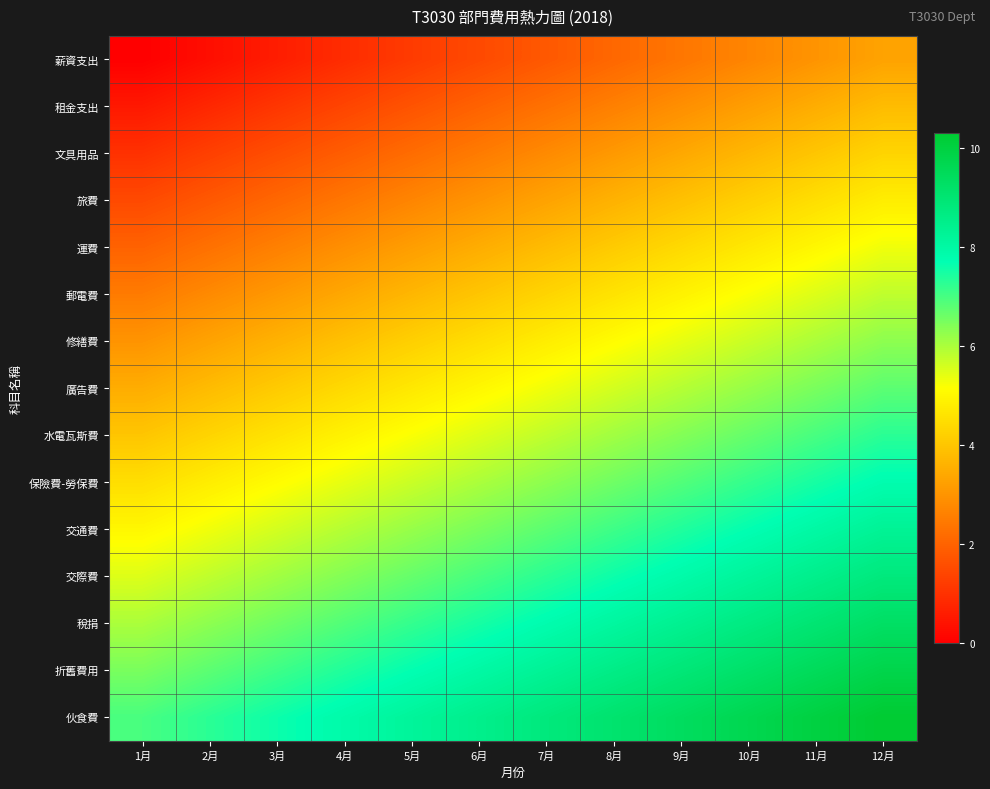

Reading left to right, transcribe all the data shown in this chart.

薪資支出: 1月=0.0	2月=0.3	3月=0.6	4月=0.9	5月=1.2	6月=1.5	7月=1.8	8月=2.1	9月=2.4	10月=2.7	11月=3.0	12月=3.3
租金支出: 1月=0.5	2月=0.8	3月=1.1	4月=1.4	5月=1.7	6月=2.0	7月=2.3	8月=2.6	9月=2.9	10月=3.2	11月=3.5	12月=3.8
文具用品: 1月=1.0	2月=1.3	3月=1.6	4月=1.9	5月=2.2	6月=2.5	7月=2.8	8月=3.1	9月=3.4	10月=3.7	11月=4.0	12月=4.3
旅費: 1月=1.5	2月=1.8	3月=2.1	4月=2.4	5月=2.7	6月=3.0	7月=3.3	8月=3.6	9月=3.9	10月=4.2	11月=4.5	12月=4.8
運費: 1月=2.0	2月=2.3	3月=2.6	4月=2.9	5月=3.2	6月=3.5	7月=3.8	8月=4.1	9月=4.4	10月=4.7	11月=5.0	12月=5.3
郵電費: 1月=2.5	2月=2.8	3月=3.1	4月=3.4	5月=3.7	6月=4.0	7月=4.3	8月=4.6	9月=4.9	10月=5.2	11月=5.5	12月=5.8
修繕費: 1月=3.0	2月=3.3	3月=3.6	4月=3.9	5月=4.2	6月=4.5	7月=4.8	8月=5.1	9月=5.4	10月=5.7	11月=6.0	12月=6.3
廣告費: 1月=3.5	2月=3.8	3月=4.1	4月=4.4	5月=4.7	6月=5.0	7月=5.3	8月=5.6	9月=5.9	10月=6.2	11月=6.5	12月=6.8
水電瓦斯費: 1月=4.0	2月=4.3	3月=4.6	4月=4.9	5月=5.2	6月=5.5	7月=5.8	8月=6.1	9月=6.4	10月=6.7	11月=7.0	12月=7.3
保險費-勞保費: 1月=4.5	2月=4.8	3月=5.1	4月=5.4	5月=5.7	6月=6.0	7月=6.3	8月=6.6	9月=6.9	10月=7.2	11月=7.5	12月=7.8
交通費: 1月=5.0	2月=5.3	3月=5.6	4月=5.9	5月=6.2	6月=6.5	7月=6.8	8月=7.1	9月=7.4	10月=7.7	11月=8.0	12月=8.3
交際費: 1月=5.5	2月=5.8	3月=6.1	4月=6.4	5月=6.7	6月=7.0	7月=7.3	8月=7.6	9月=7.9	10月=8.2	11月=8.5	12月=8.8
稅捐: 1月=6.0	2月=6.3	3月=6.6	4月=6.9	5月=7.2	6月=7.5	7月=7.8	8月=8.1	9月=8.4	10月=8.7	11月=9.0	12月=9.3
折舊費用: 1月=6.5	2月=6.8	3月=7.1	4月=7.4	5月=7.7	6月=8.0	7月=8.3	8月=8.6	9月=8.9	10月=9.2	11月=9.5	12月=9.8
伙食費: 1月=7.0	2月=7.3	3月=7.6	4月=7.9	5月=8.2	6月=8.5	7月=8.8	8月=9.1	9月=9.4	10月=9.7	11月=10.0	12月=10.3